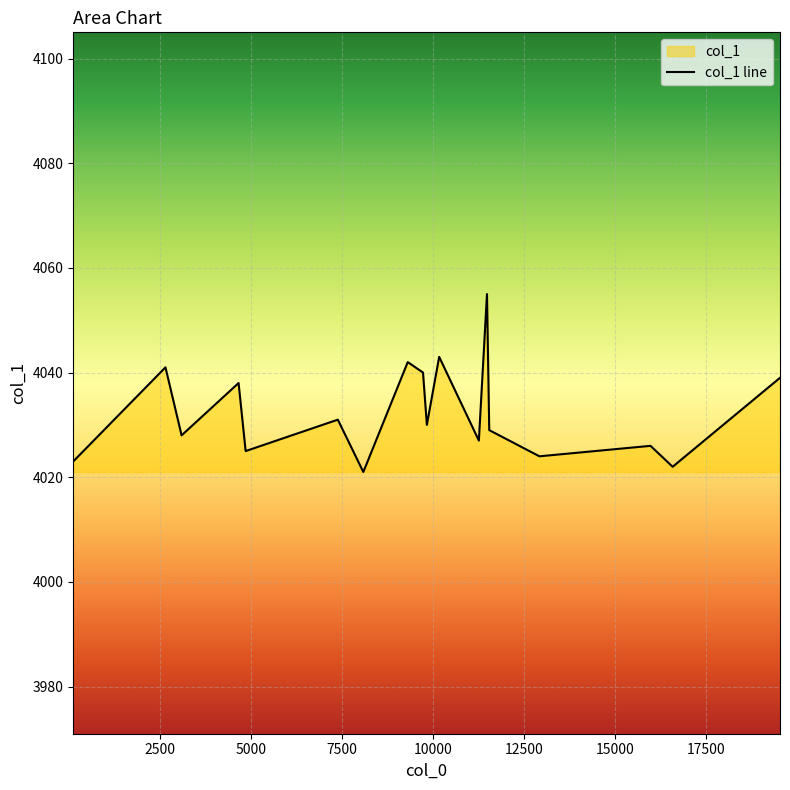

What is the smallest value displayed?

4021